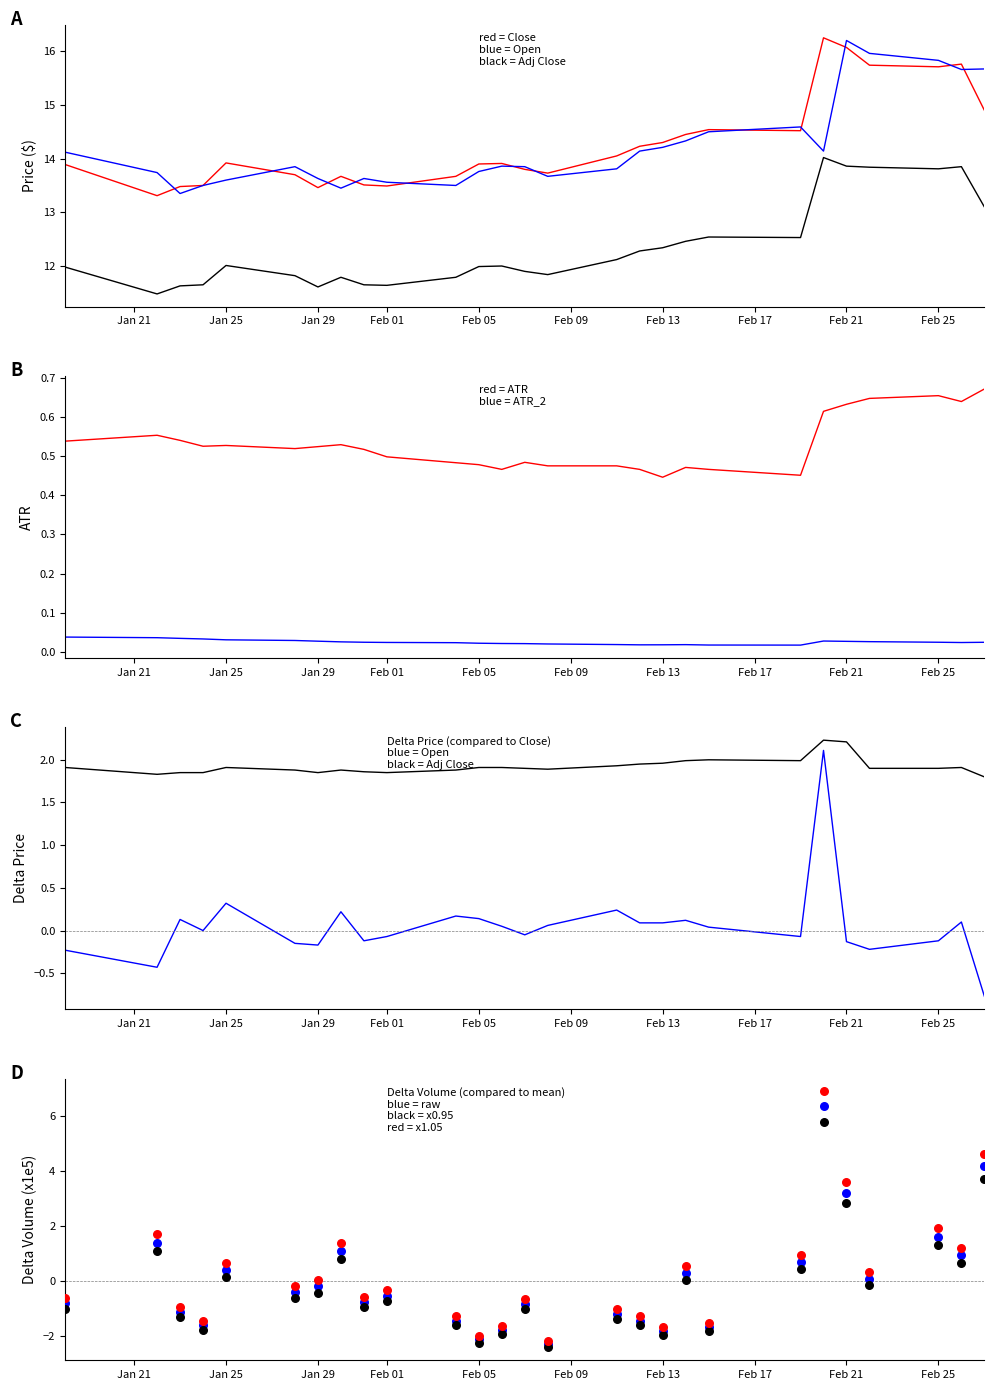

At how many categories does at least one series exceed 15?

6